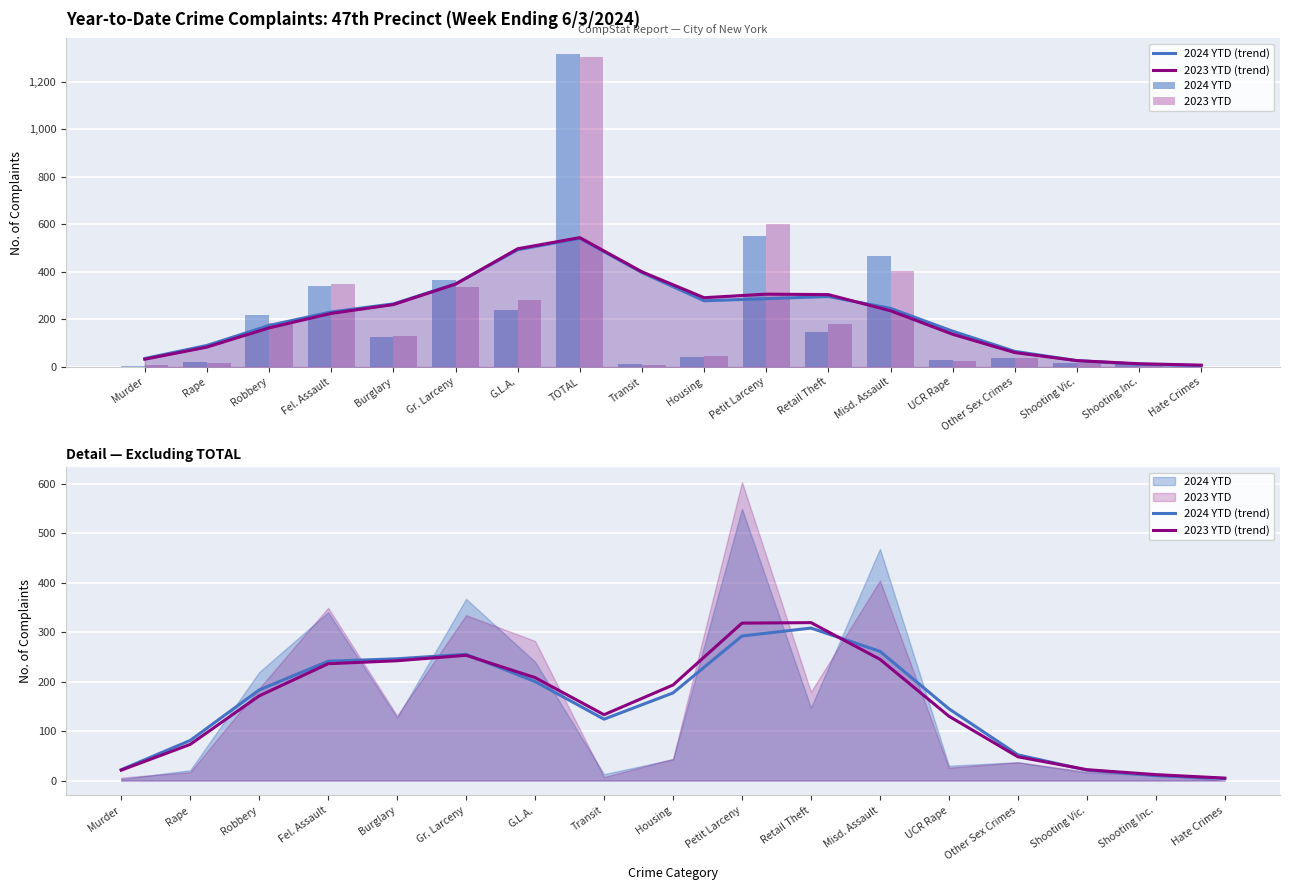

Reading left to right, extract all data points from this chart.

2024 YTD: Murder=3	Rape=21	Robbery=219	Fel. Assault=340	Burglary=127	Gr. Larceny=367	G.L.A.=240	TOTAL=1317	Transit=13	Housing=43	Petit Larceny=549	Retail Theft=147	Misd. Assault=468	UCR Rape=30	Other Sex Crimes=37	Shooting Vic.=16	Shooting Inc.=11	Hate Crimes=0
2023 YTD: Murder=6	Rape=17	Robbery=186	Fel. Assault=349	Burglary=131	Gr. Larceny=334	G.L.A.=282	TOTAL=1305	Transit=7	Housing=44	Petit Larceny=603	Retail Theft=179	Misd. Assault=404	UCR Rape=26	Other Sex Crimes=37	Shooting Vic.=18	Shooting Inc.=15	Hate Crimes=0